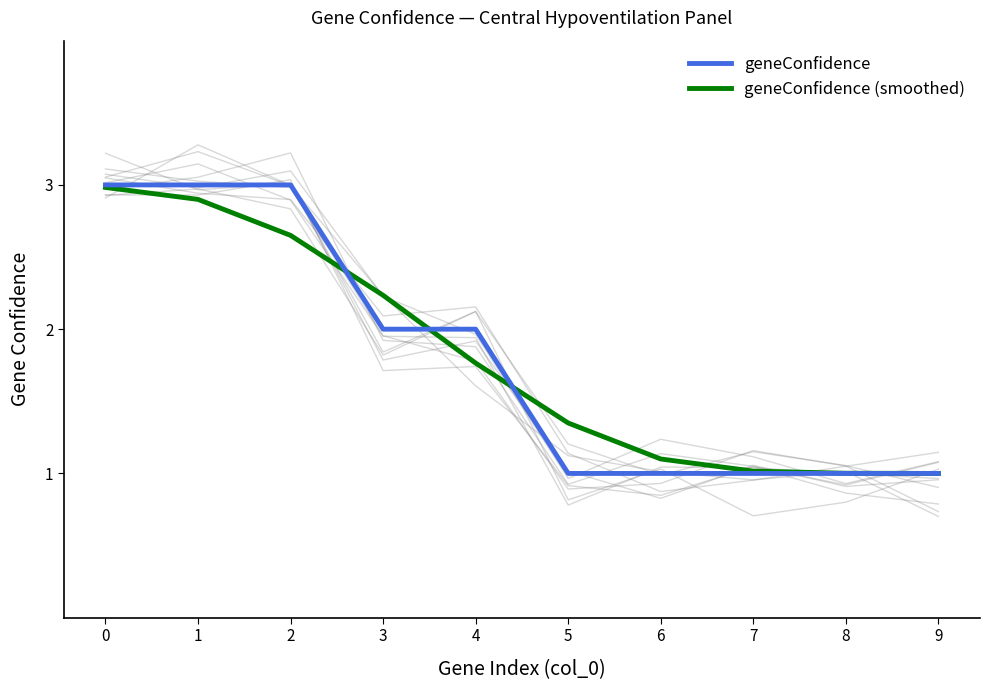

What is the value of the geneConfidence point at the 1st from the left?

3.0